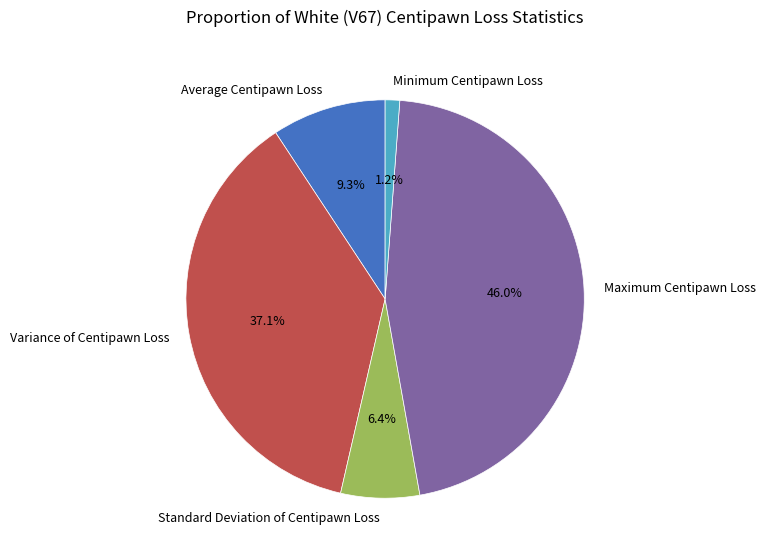

How many segments does this pie chart have?

5